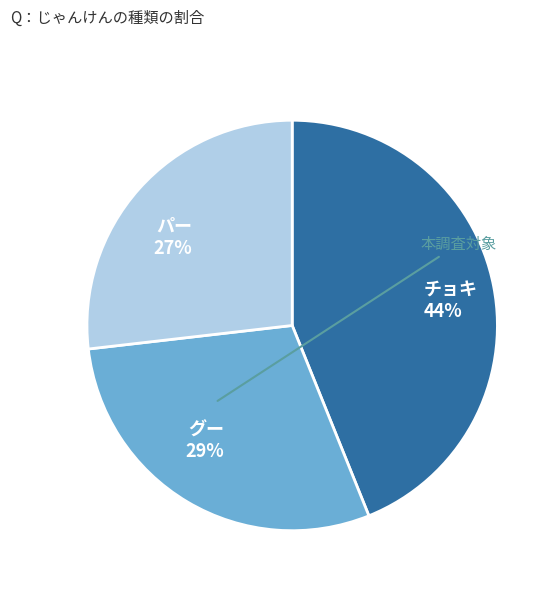

True or false: グー accounts for 35% of the total.

False